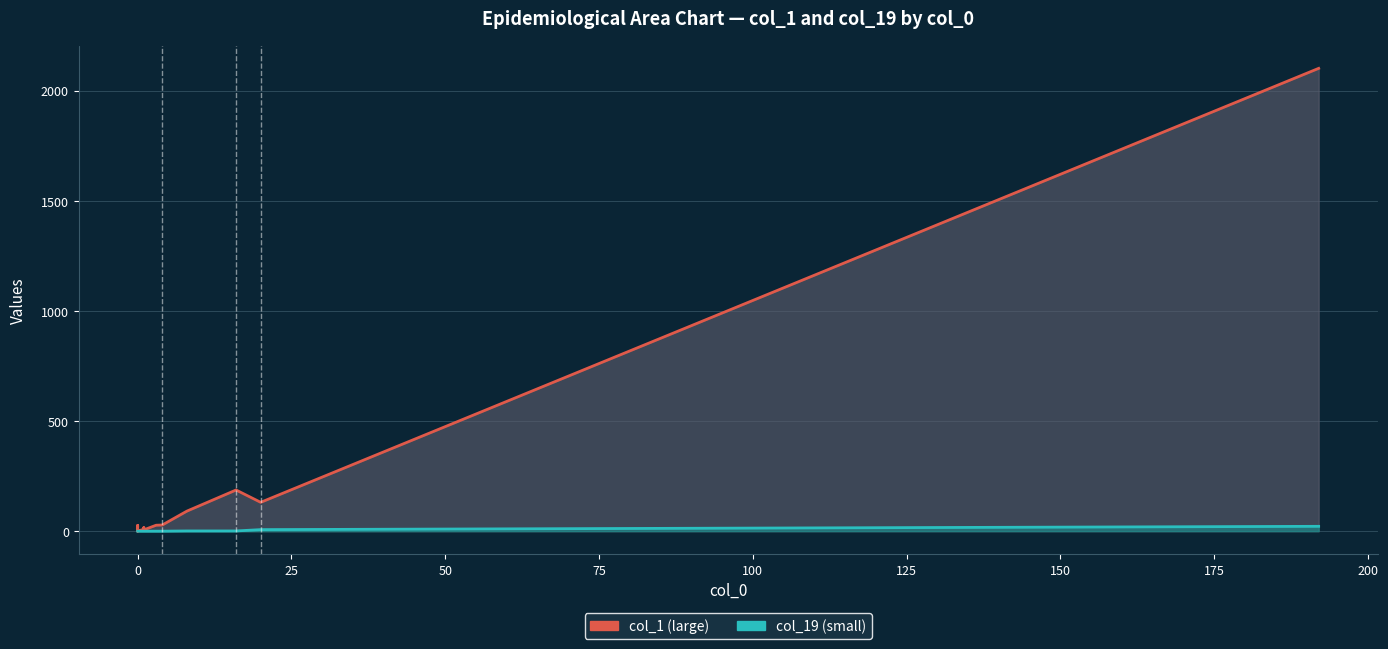

True or false: col_1 line and col_19 line cross at least once.

False